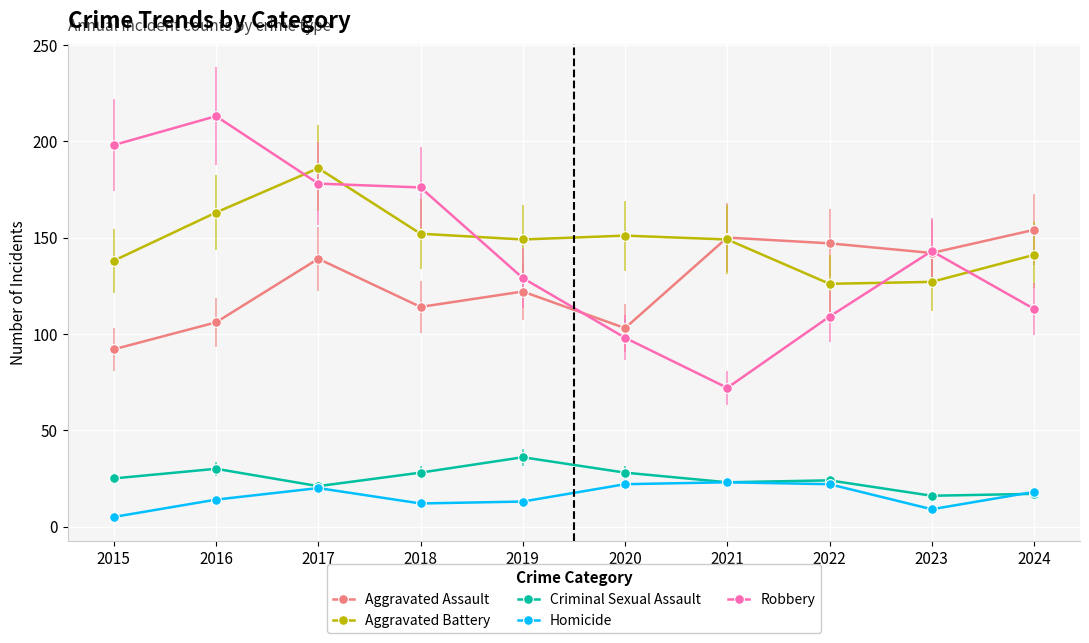

At how many categories does at least one series exceed 100?

10